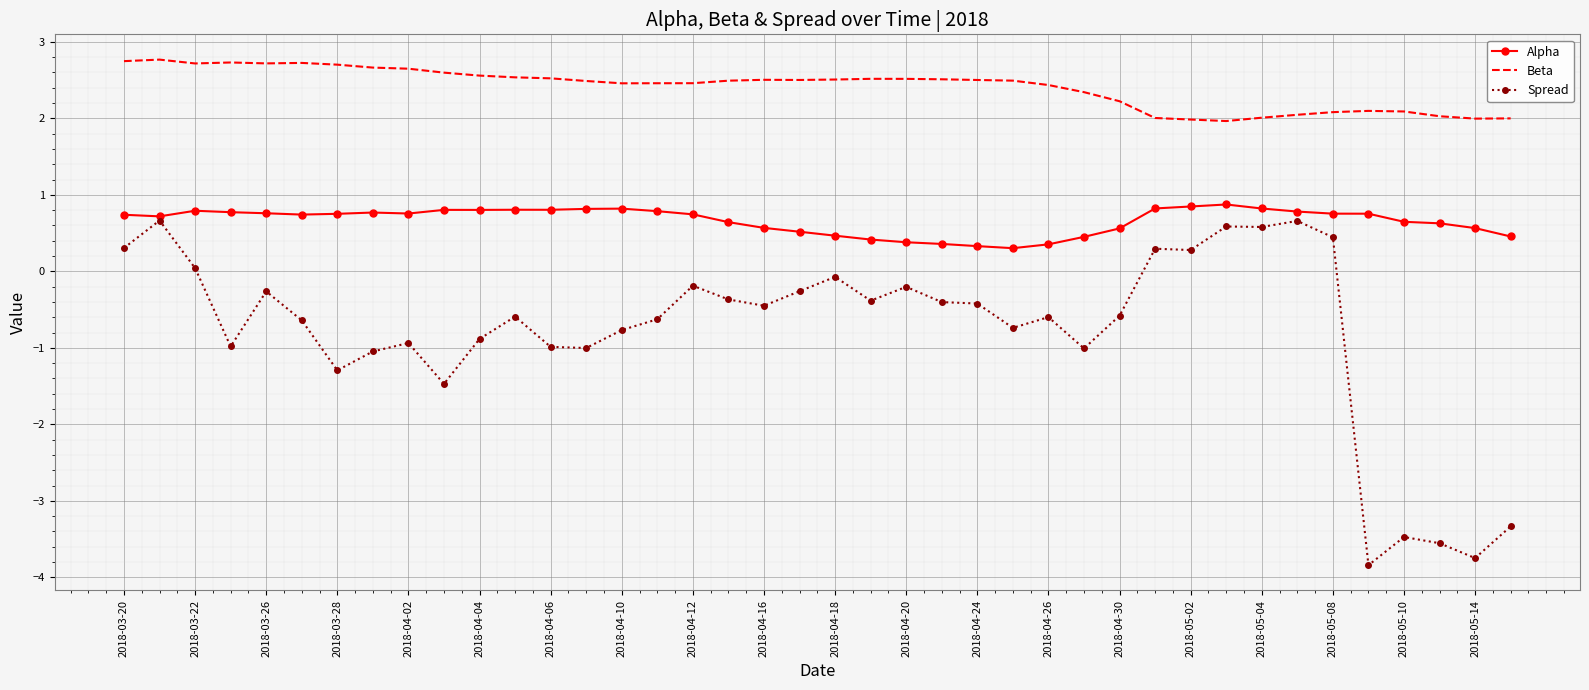

How many values in the Spread series exceed 0?

9